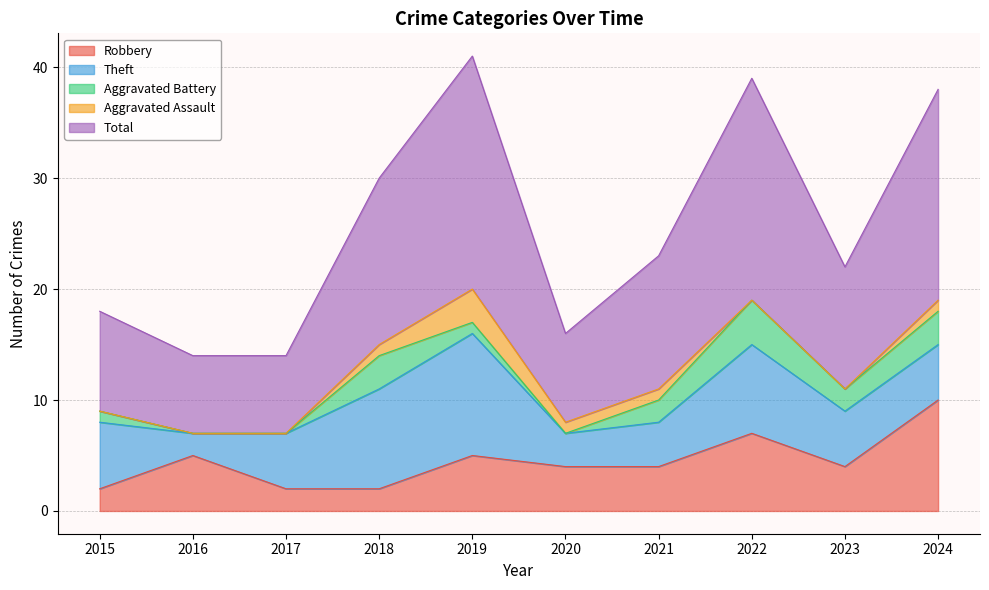

True or false: Aggravated Battery and Total intersect in this chart.

False